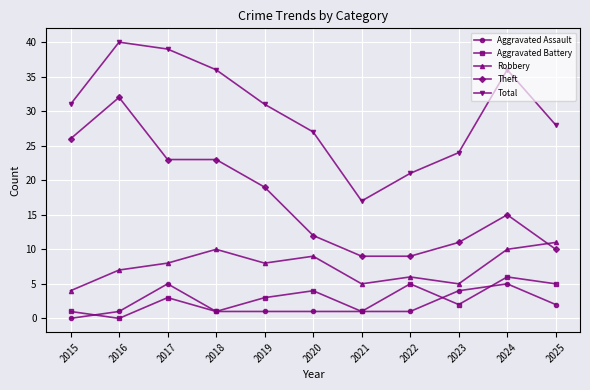

Which label corresponds to the largest value in the chart?

2016